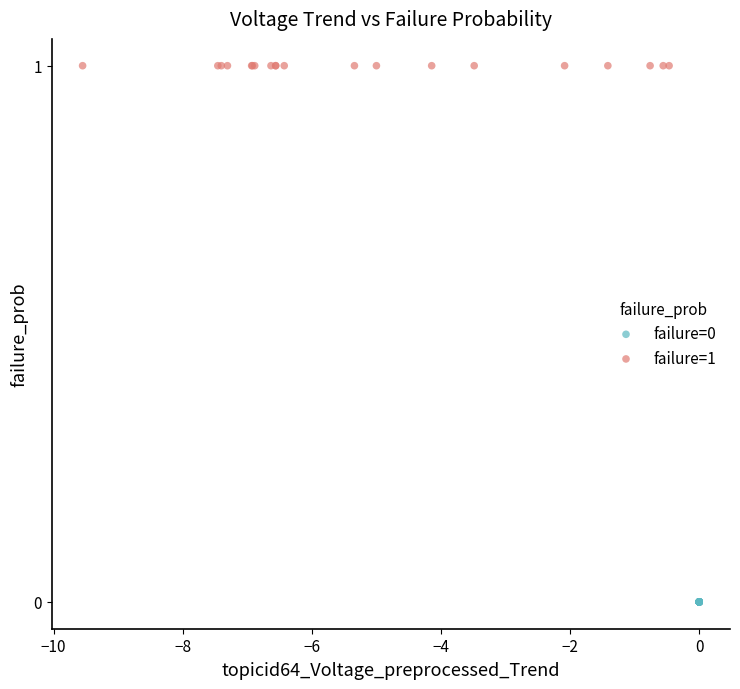

Which series contains the lowest Y value?

failure=0